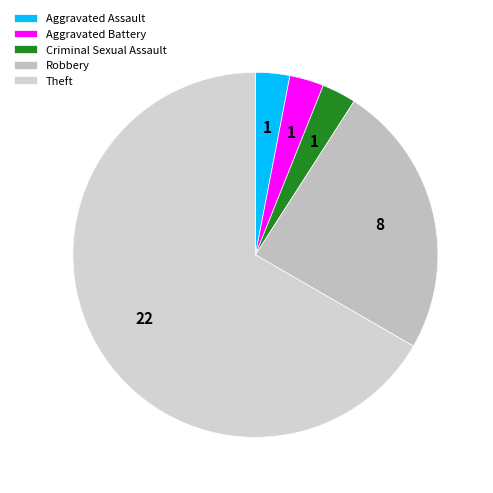

The Aggravated Assault slice represents 1% of the pie. True or false?

False